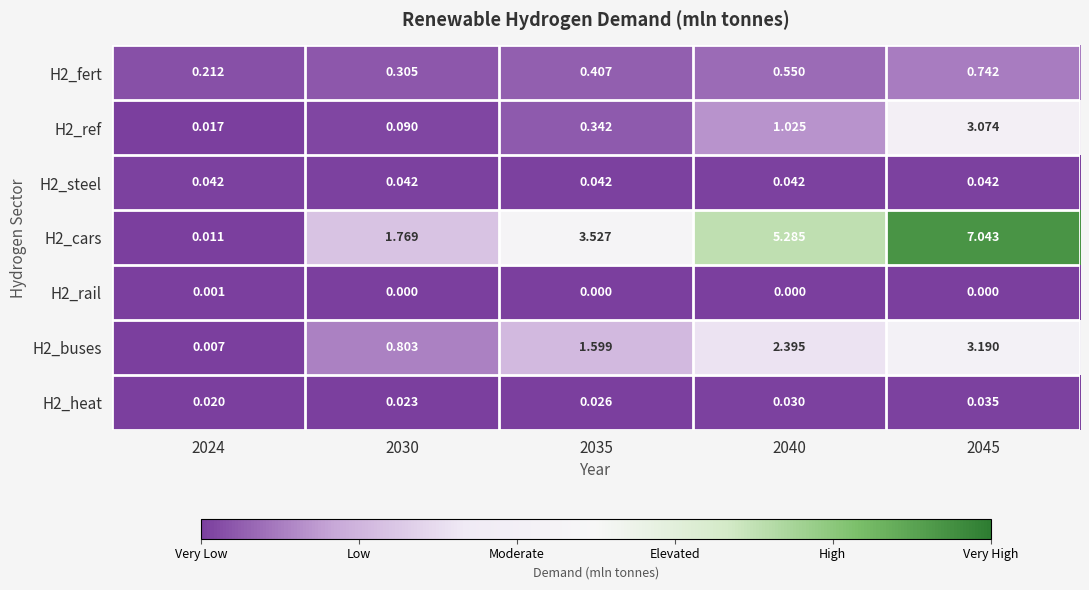

At which category is the sum across all series the highest?

2045